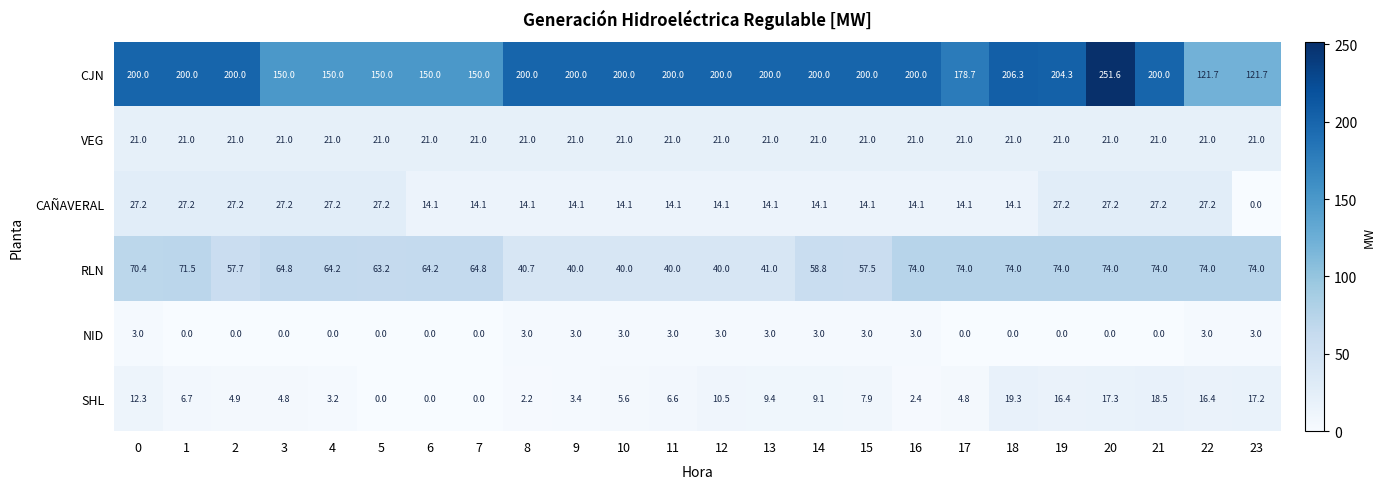

Which series changed the most between 1 and 5?

CJN